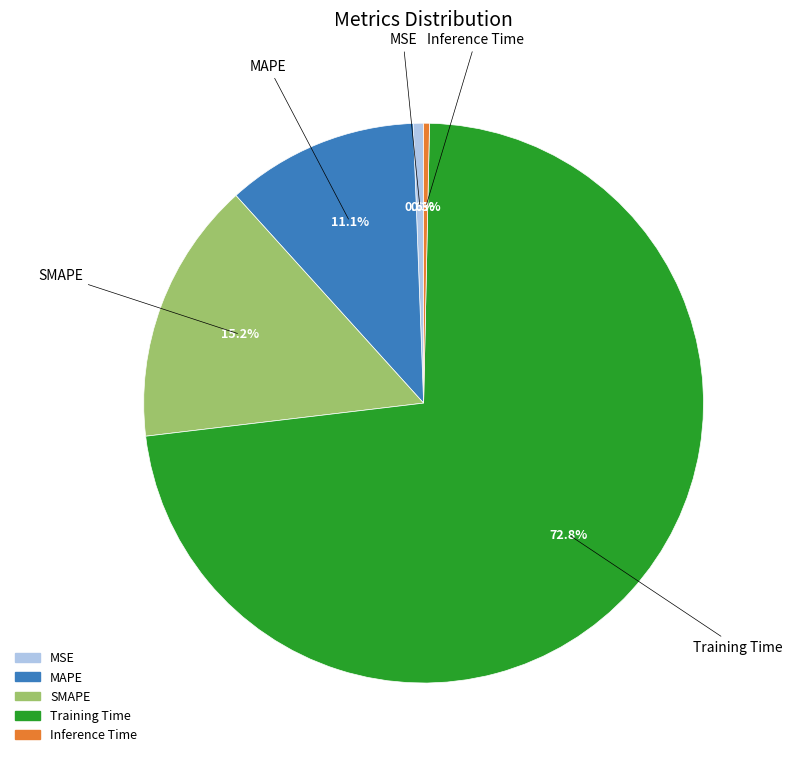

True or false: Inference Time accounts for 10% of the total.

False